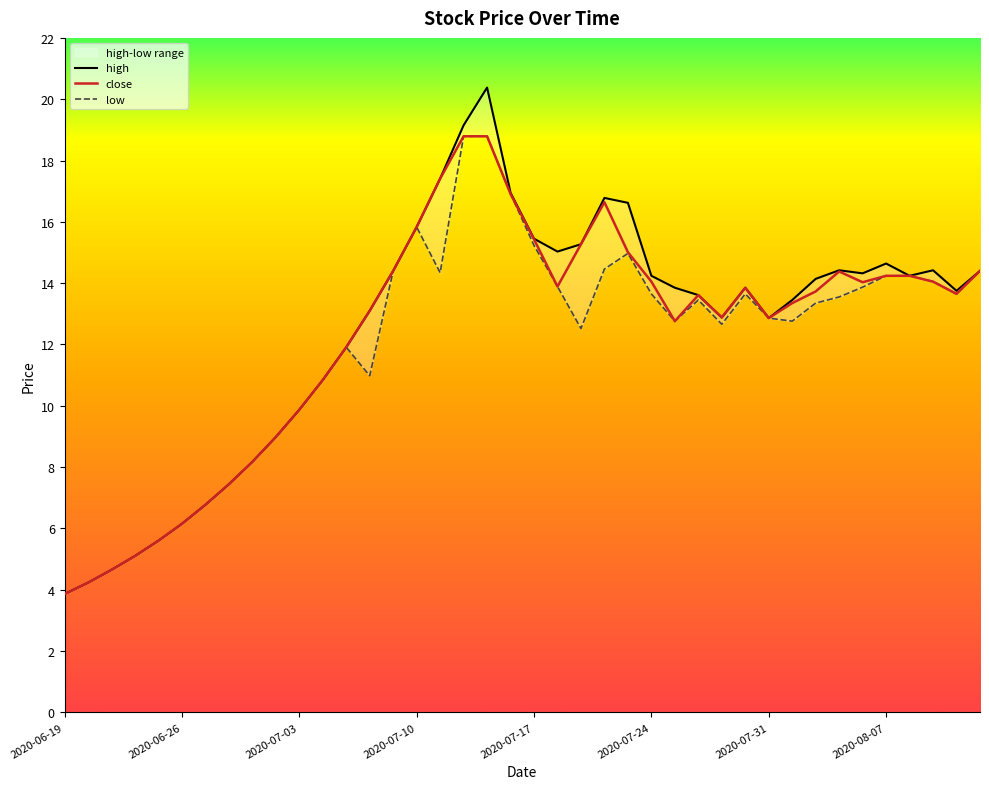

Where does the low series first go above 13?

2020-07-09